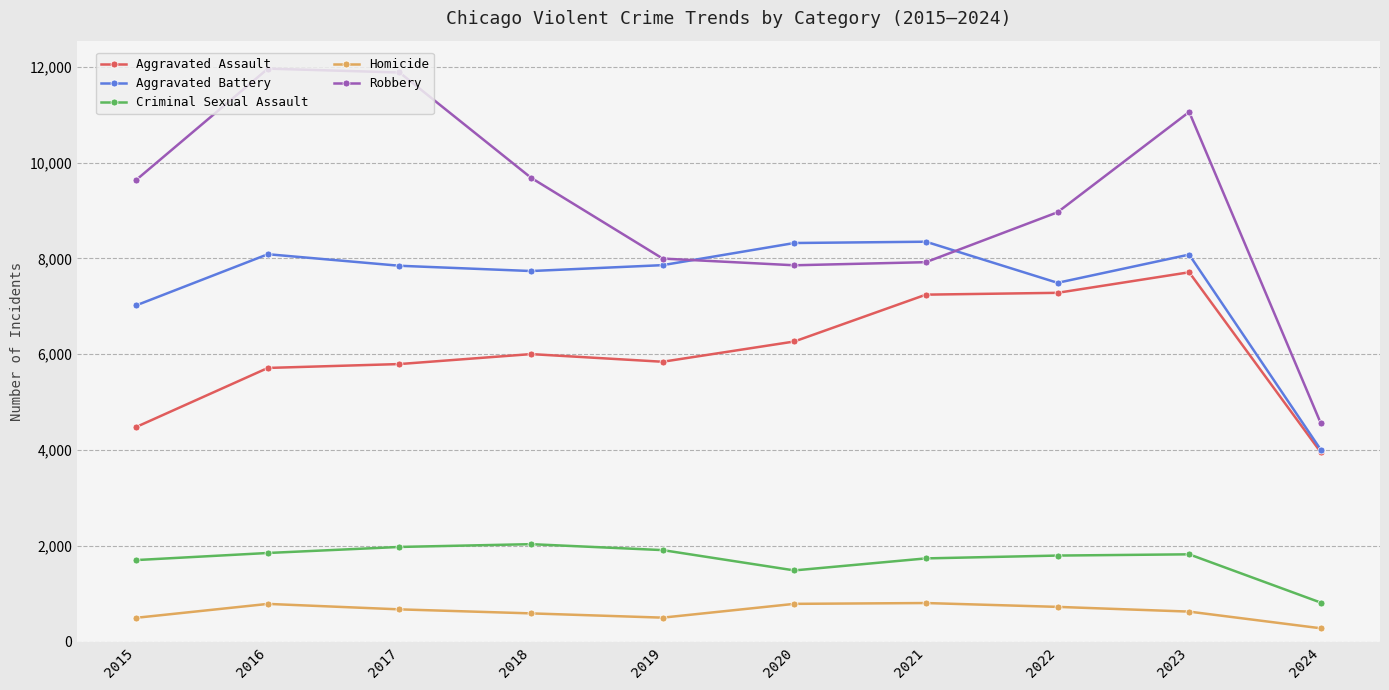

Which category has the lowest value in the Criminal Sexual Assault series?

2024